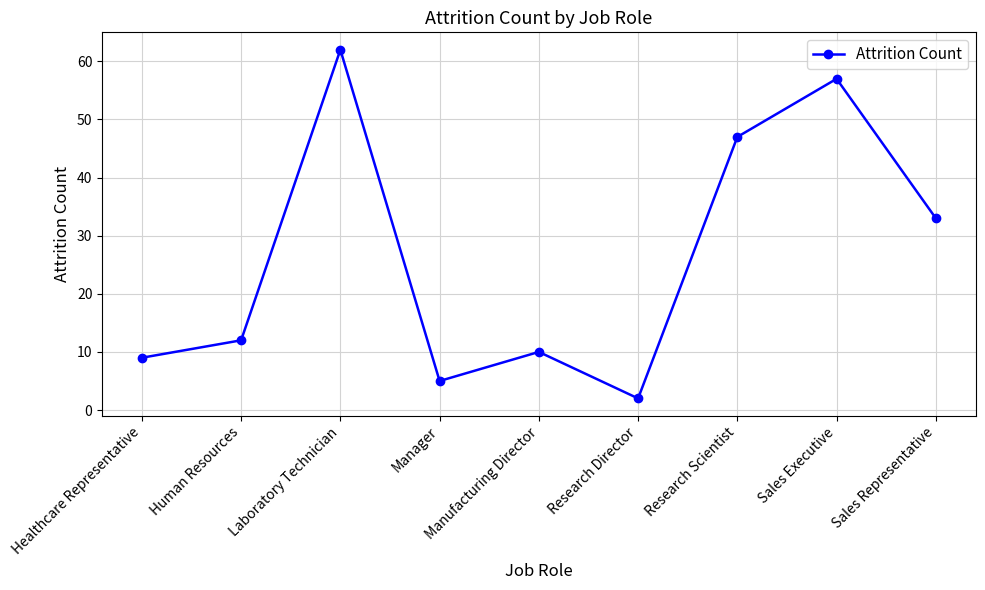

Reading left to right, transcribe all the data shown in this chart.

9	12	62	5	10	2	47	57	33